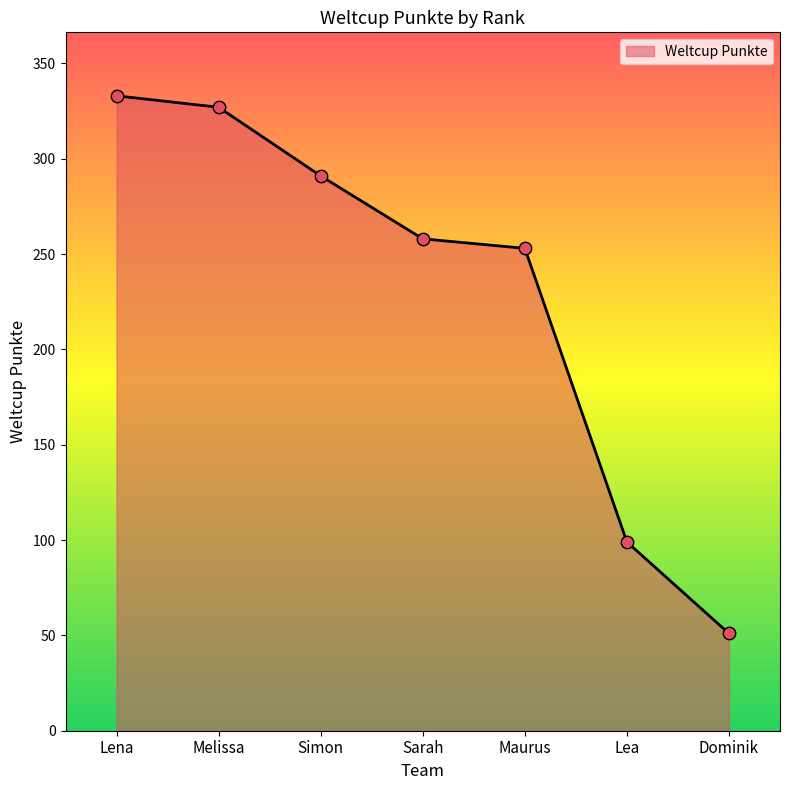

What is the change in value from Melissa to Dominik?

-276